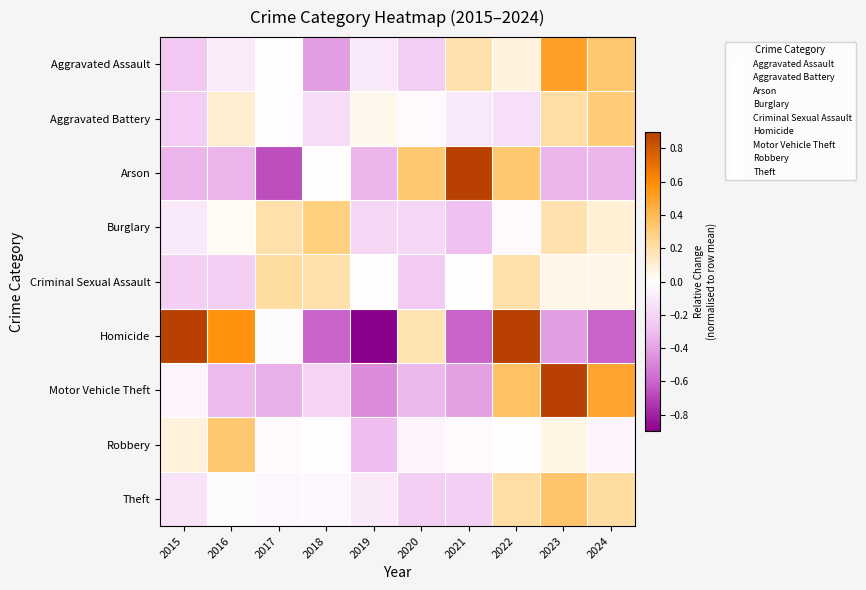

What is the spread (max minus min) of values at 2024?

1.1